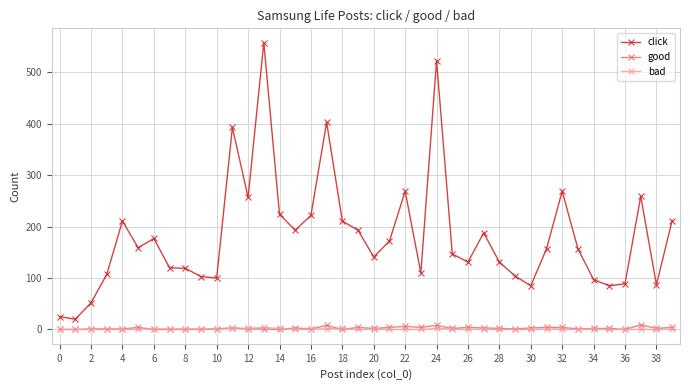

Which series has the largest range (max minus min)?

click